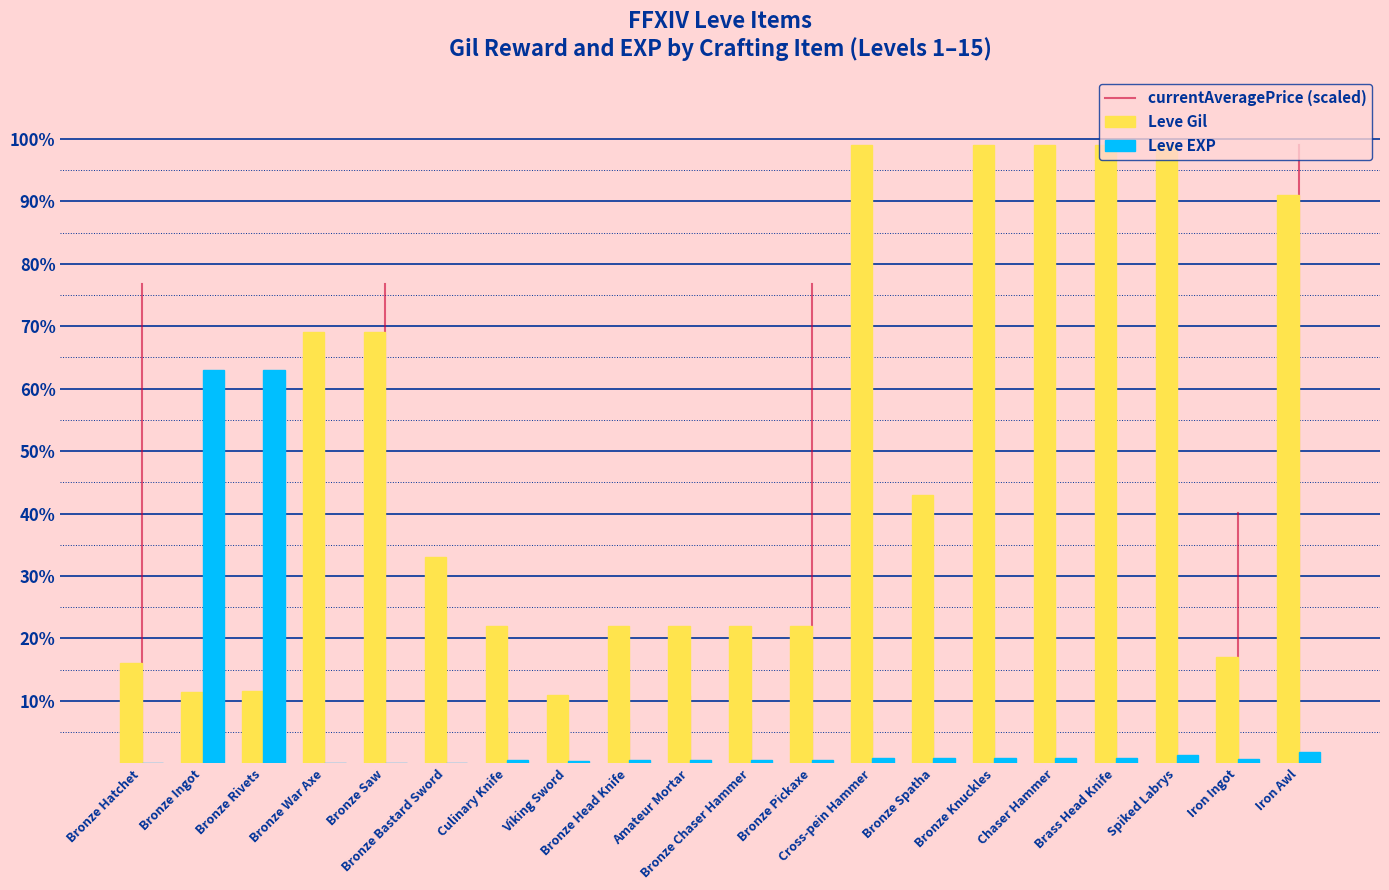

Are the bars grouped side by side (vs. stacked)?

Yes